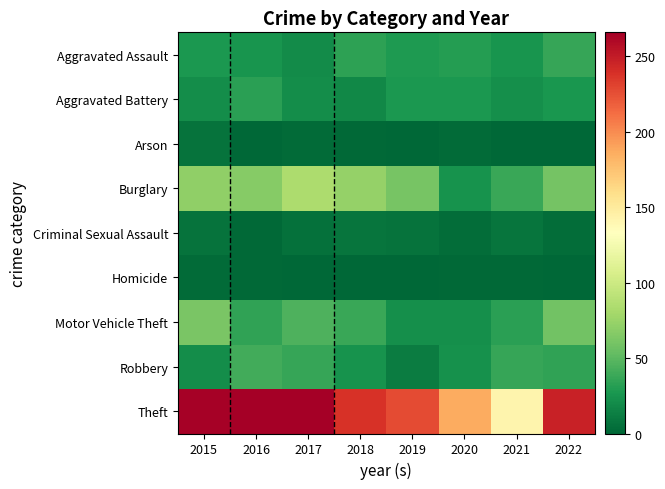

At 2019, list the series in order from largest to smallest.

Theft, Burglary, Aggravated Assault, Aggravated Battery, Motor Vehicle Theft, Robbery, Criminal Sexual Assault, Arson, Homicide